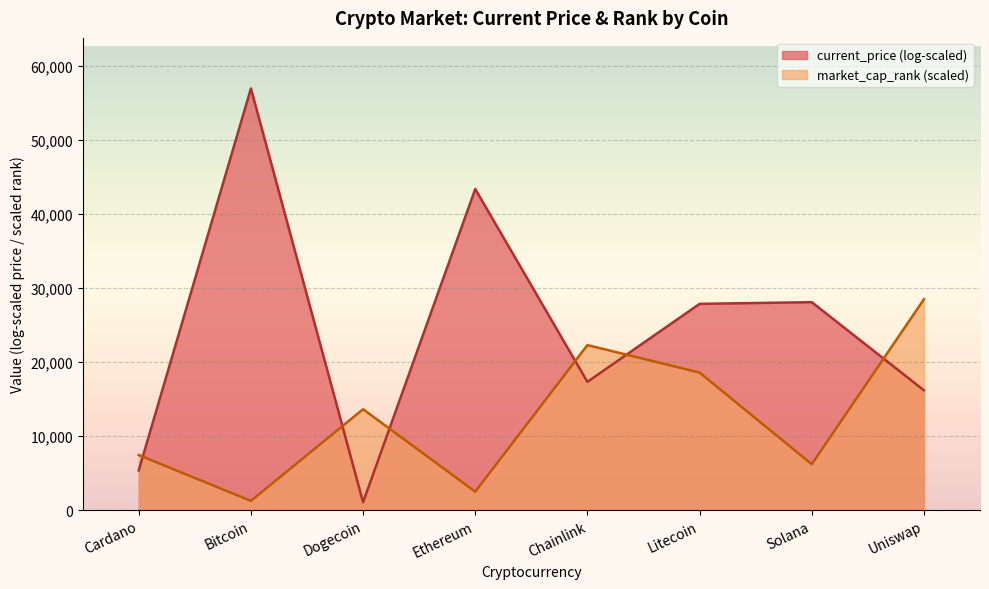

Is it true that the value at Dogecoin is 13613.7?

True